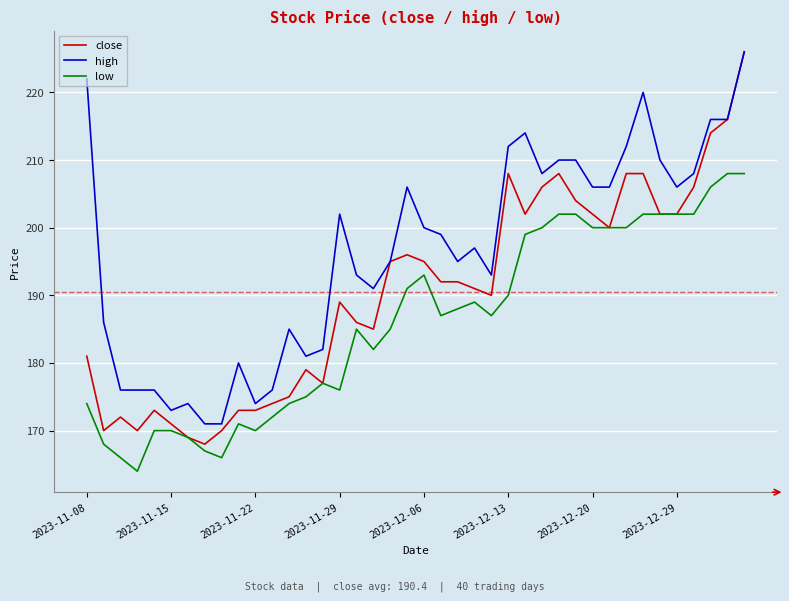

Which series has the largest range (max minus min)?

close